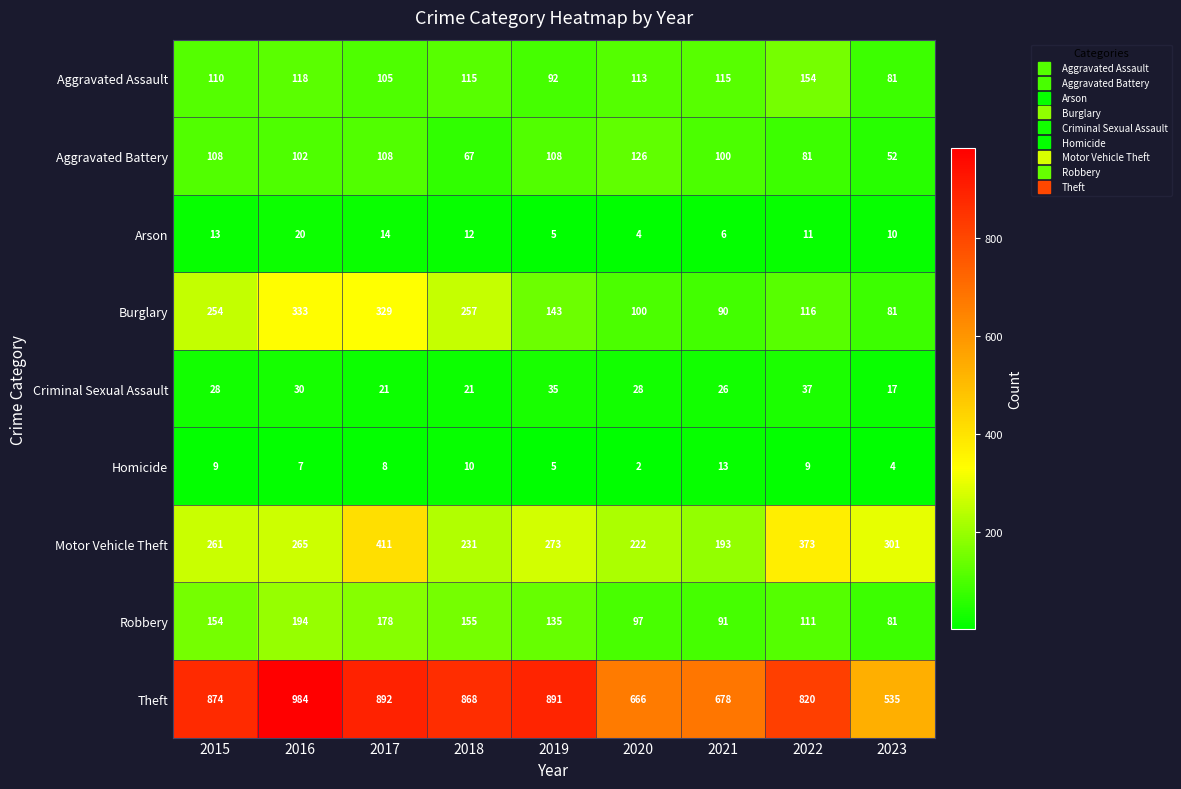

Rank the series by their maximum value, from highest to lowest.

Theft, Motor Vehicle Theft, Burglary, Robbery, Aggravated Assault, Aggravated Battery, Criminal Sexual Assault, Arson, Homicide